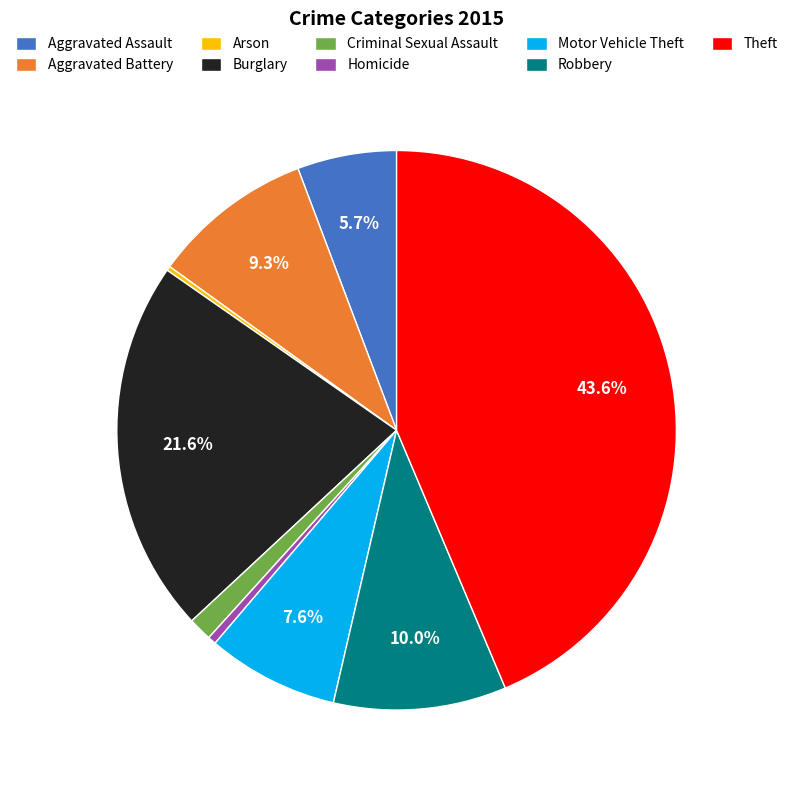

Is the sum of Criminal Sexual Assault and Motor Vehicle Theft greater than half?

No